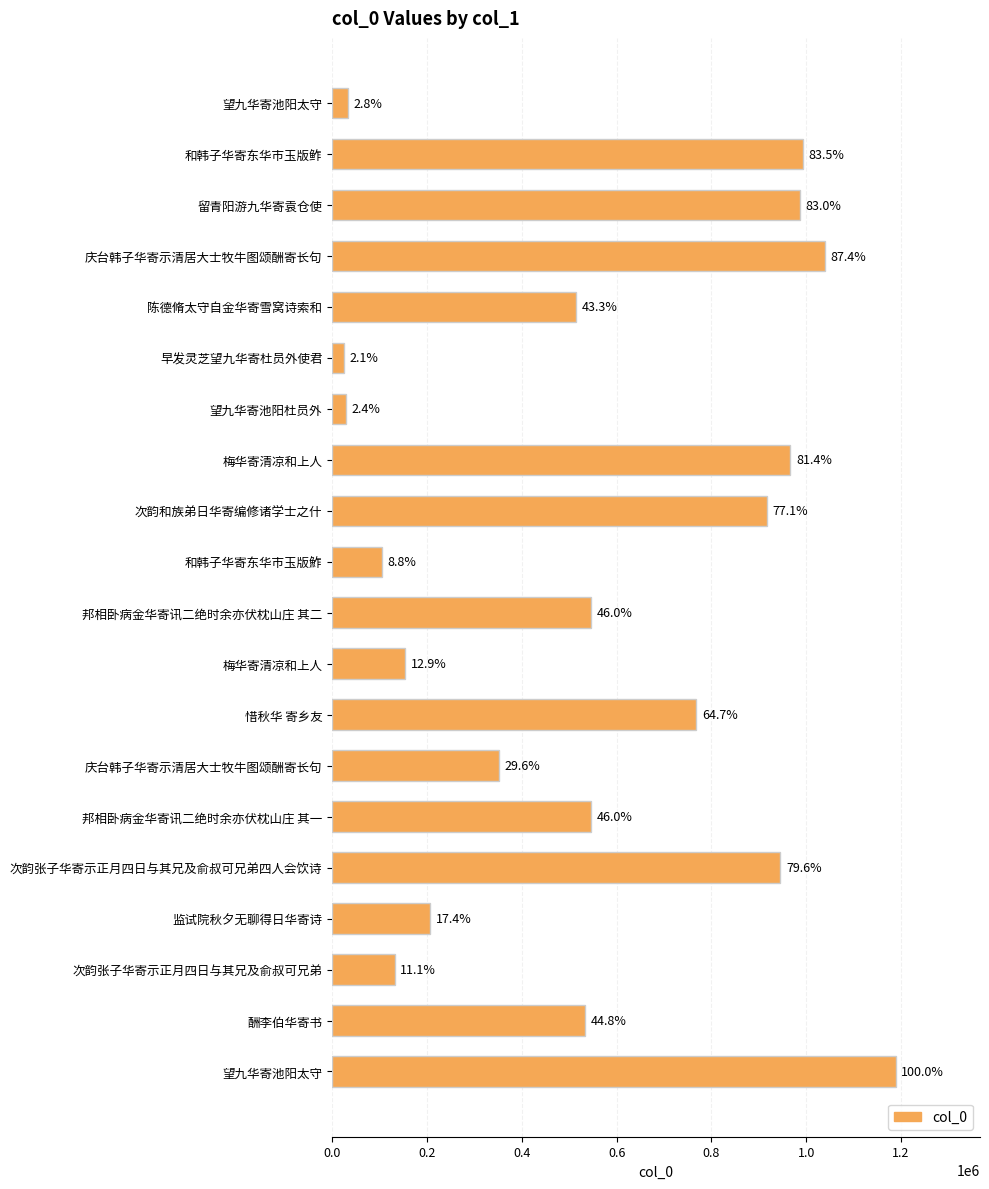

Does the chart contain any negative values?

No